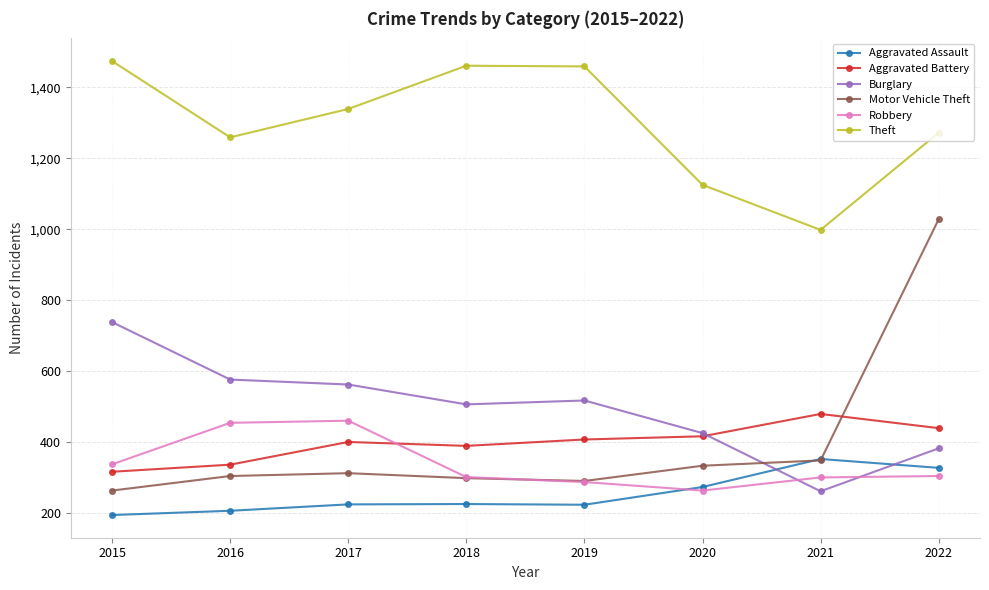

What is the sum of the Aggravated Battery values at 2020 and 2017?

816